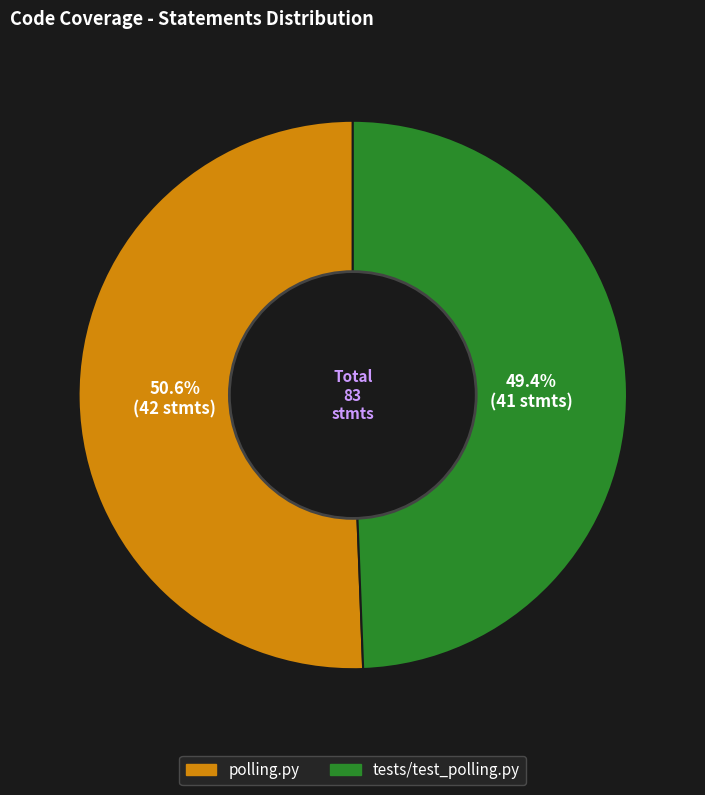

Count the number of slices in the pie.

2